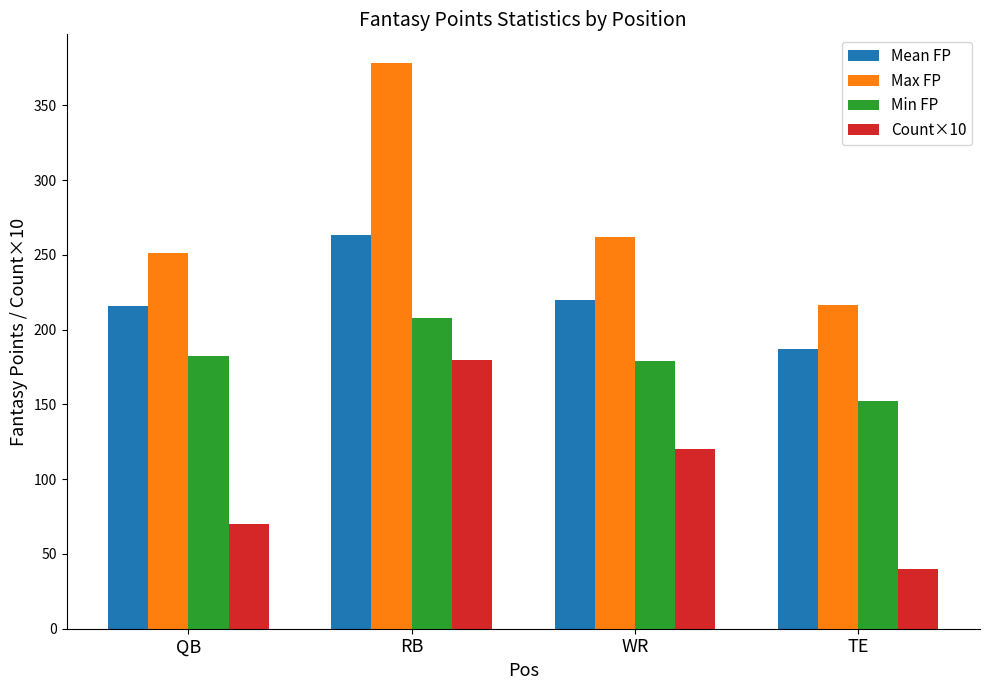

What is the value of the Max FP bar at the 1st from the left?

251.4